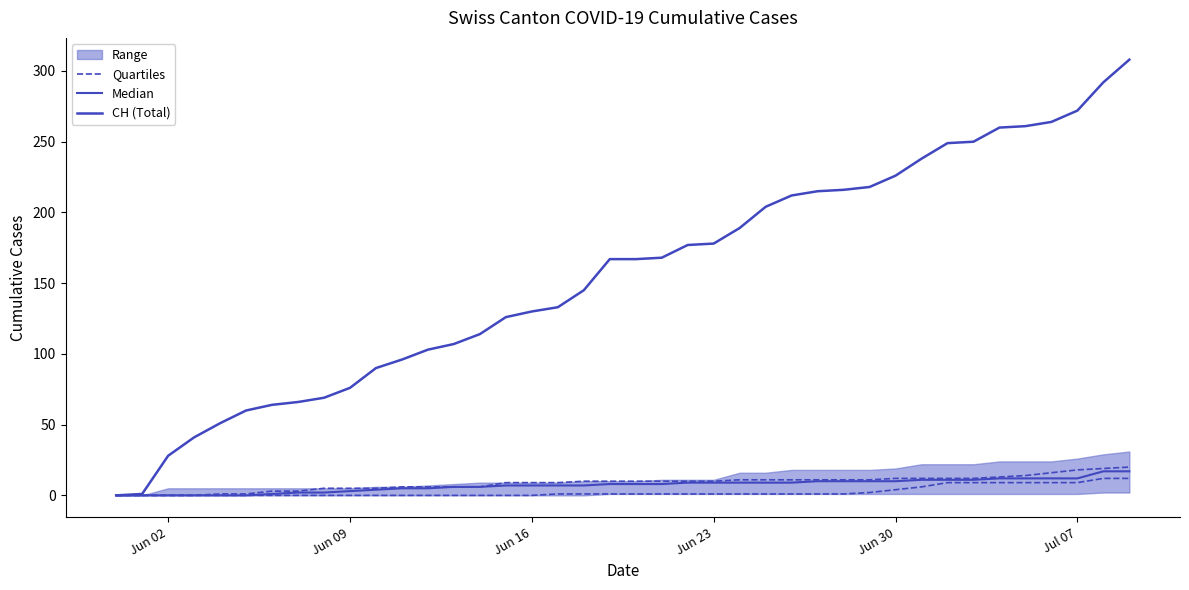

How many values in Median are above zero?

34